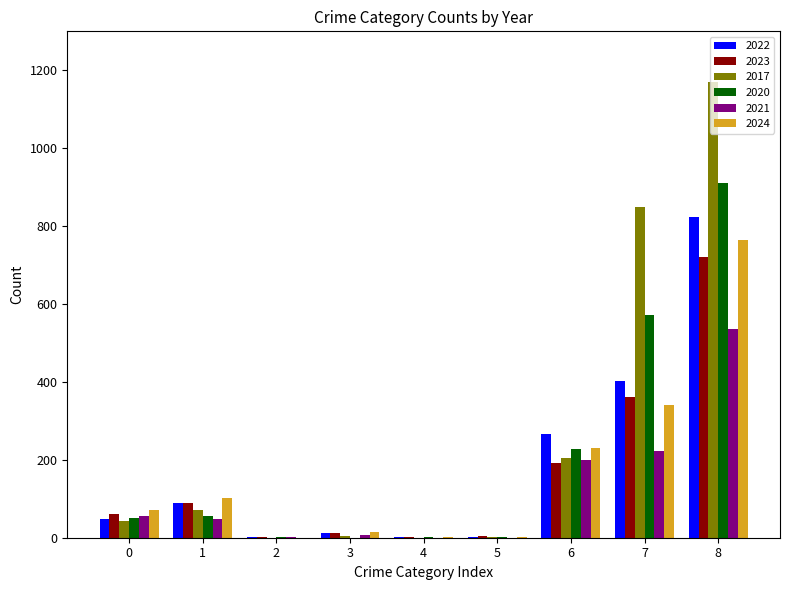

Is the value of 2023 at 1 greater than the value of 2022 at 0?

Yes